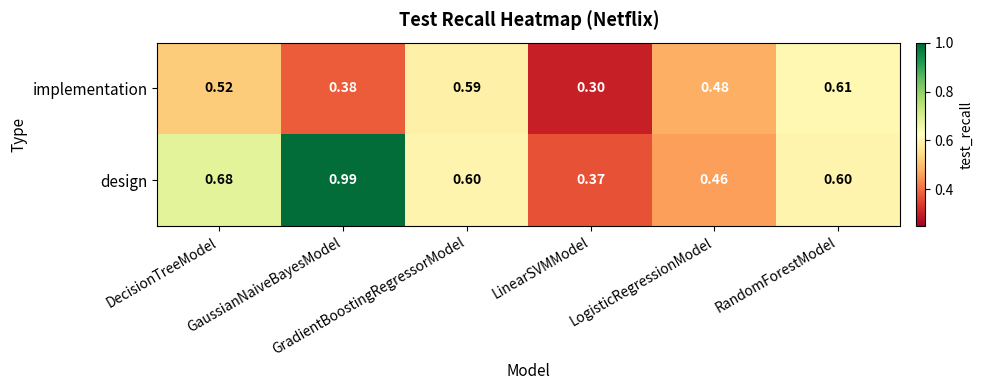

At how many categories does at least one series exceed 0?

6